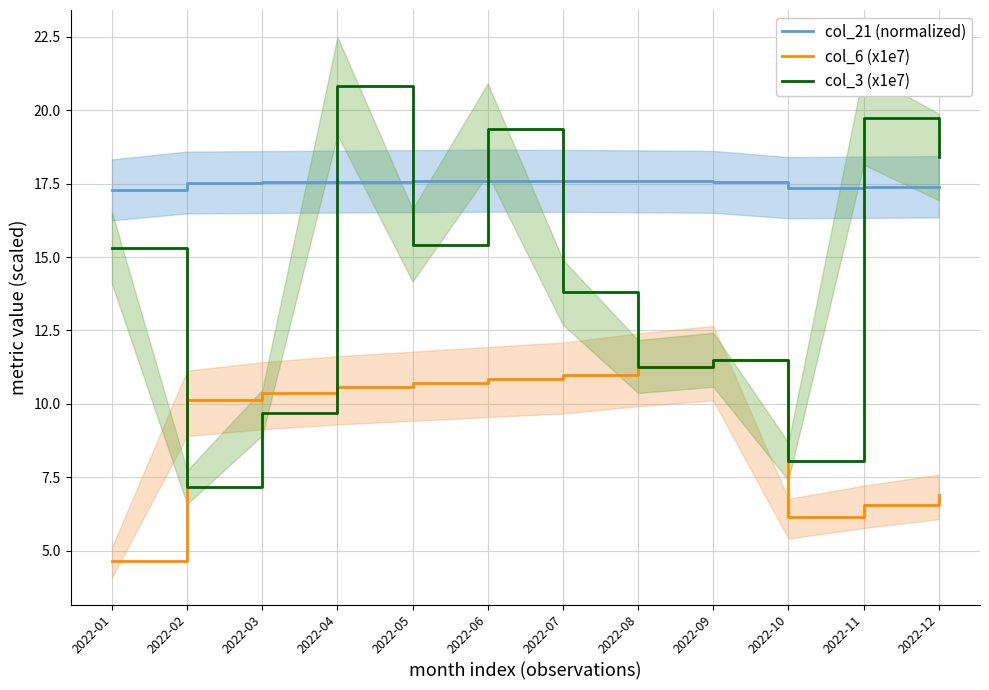

True or false: col_21 (normalized) and col_3 (x1e7) intersect in this chart.

True